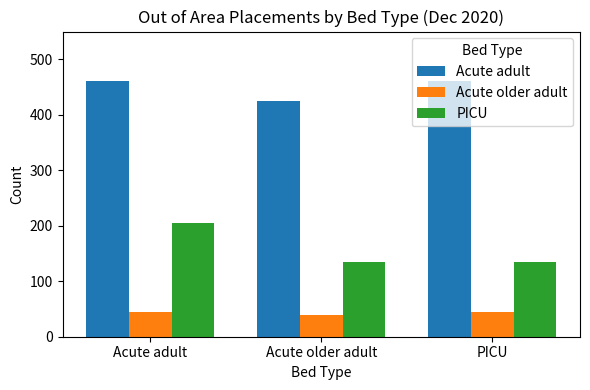

Rank the series at PICU from highest to lowest value.

Acute adult, PICU, Acute older adult